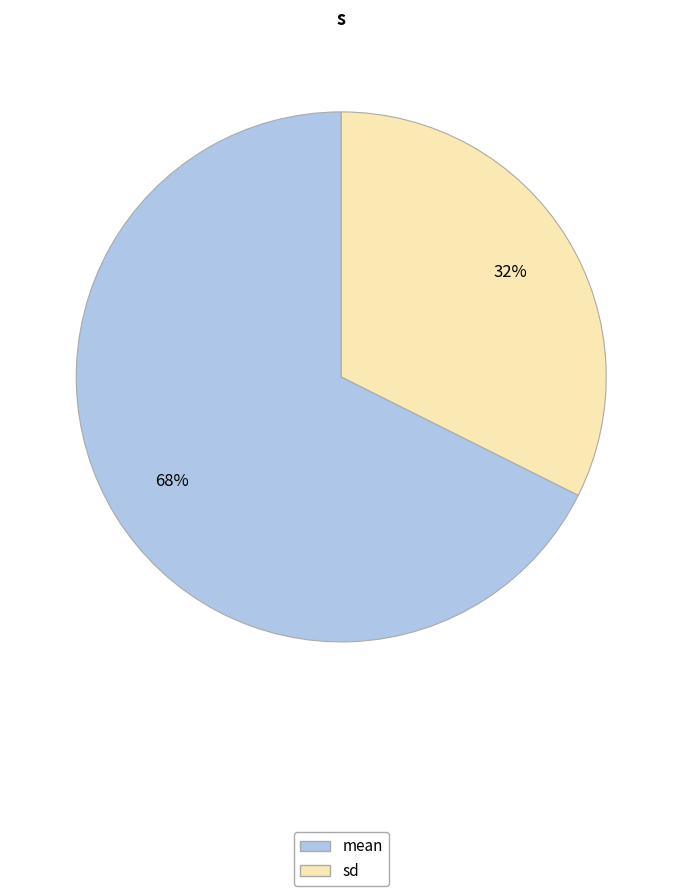

How many segments does this pie chart have?

2